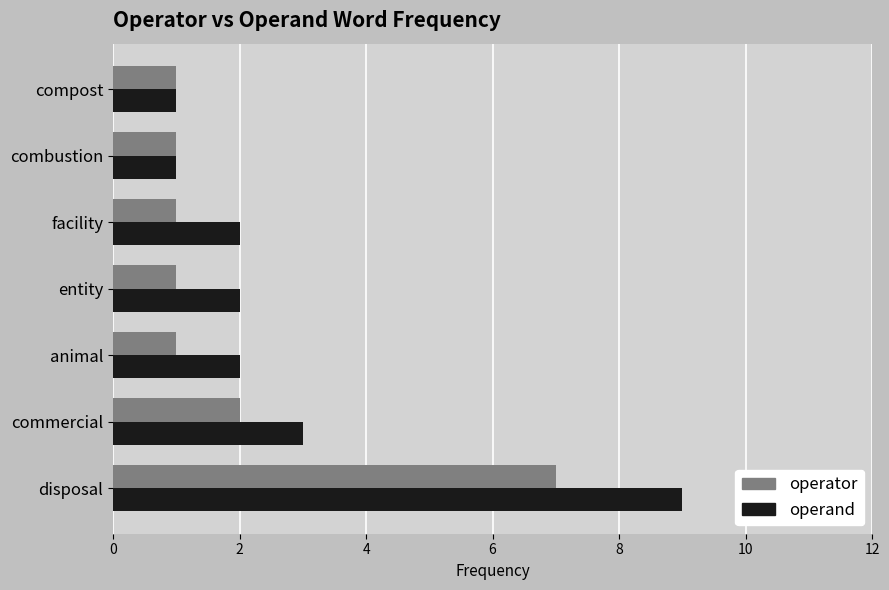

What is the difference between the maximum and minimum values in the operator series?

6